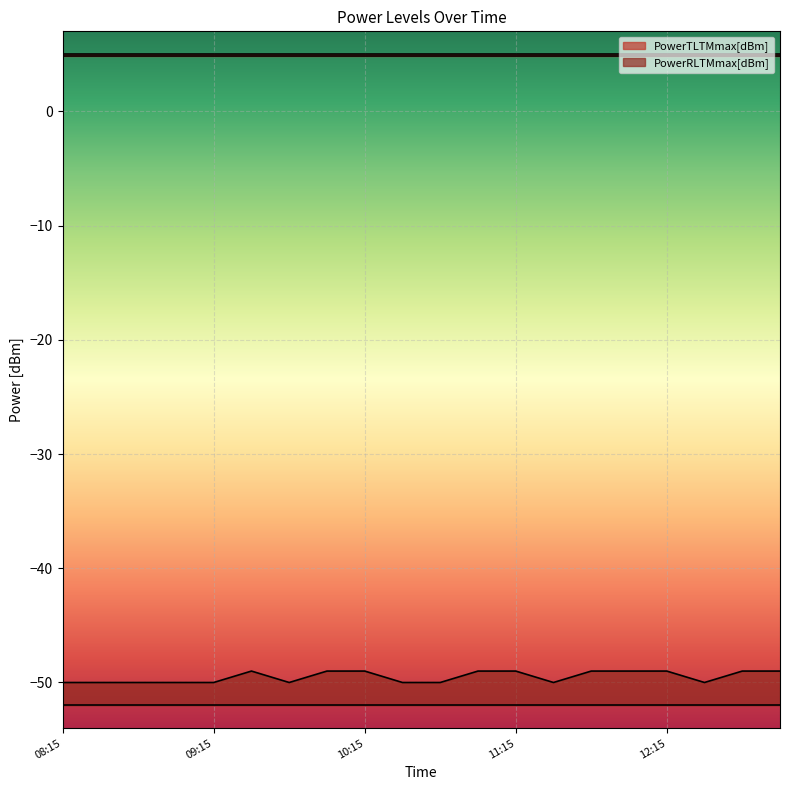

What is the spread (max minus min) of values at 10:00?

57.0